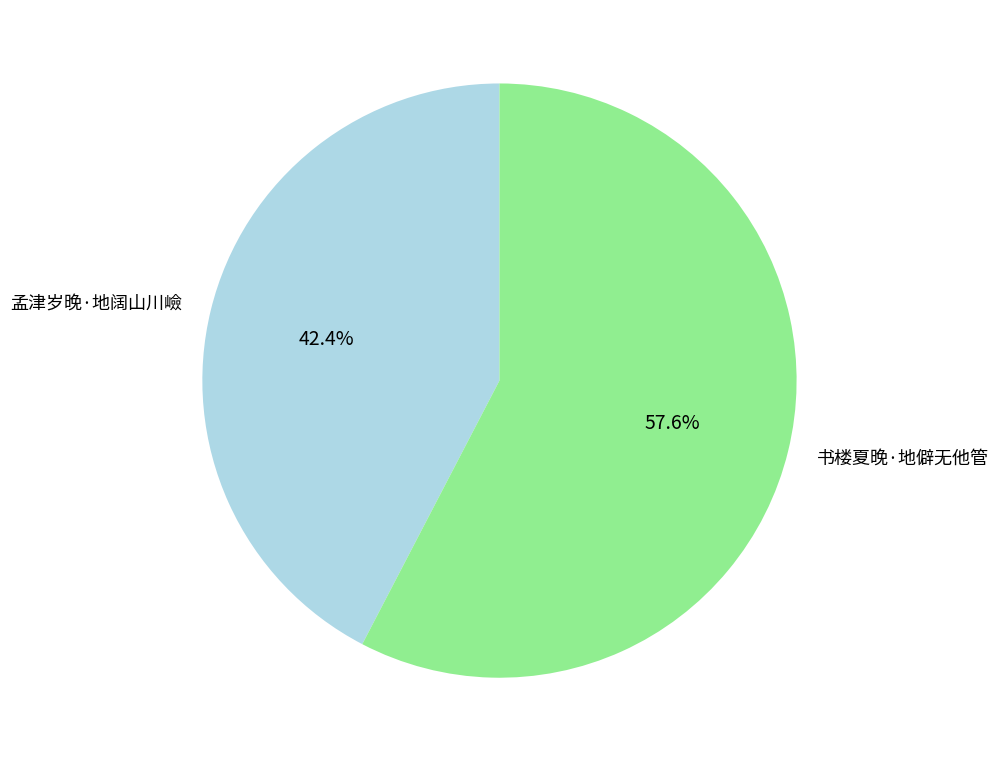

Which slice is the smallest?

孟津岁晚·地阔山川嶮